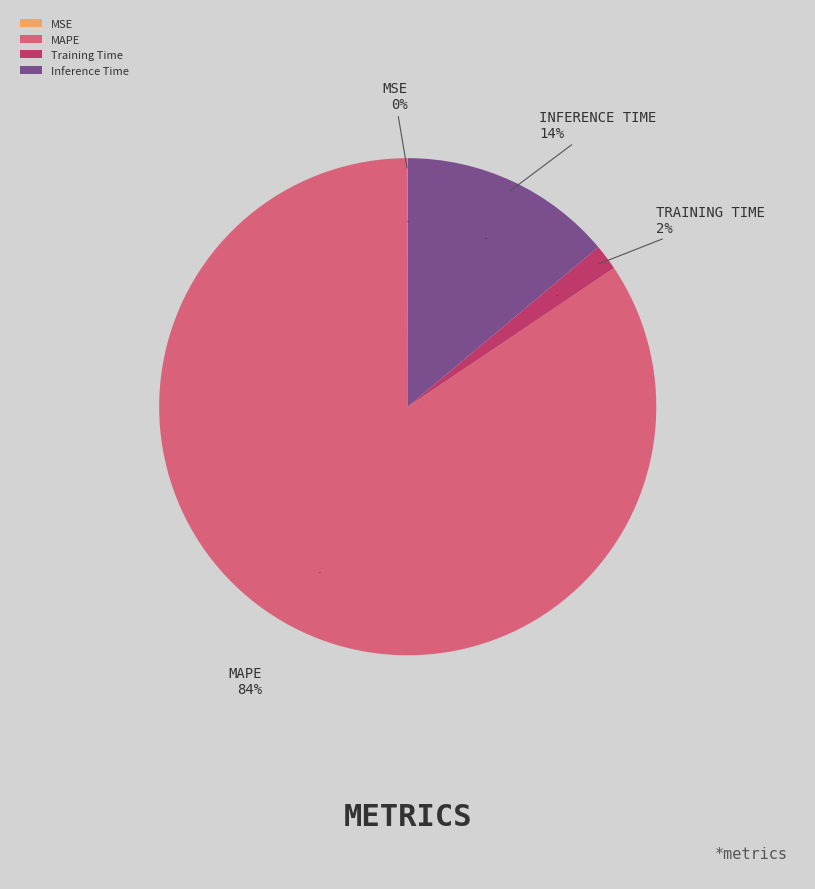

How much of the chart is everything except MAPE?

15.6%